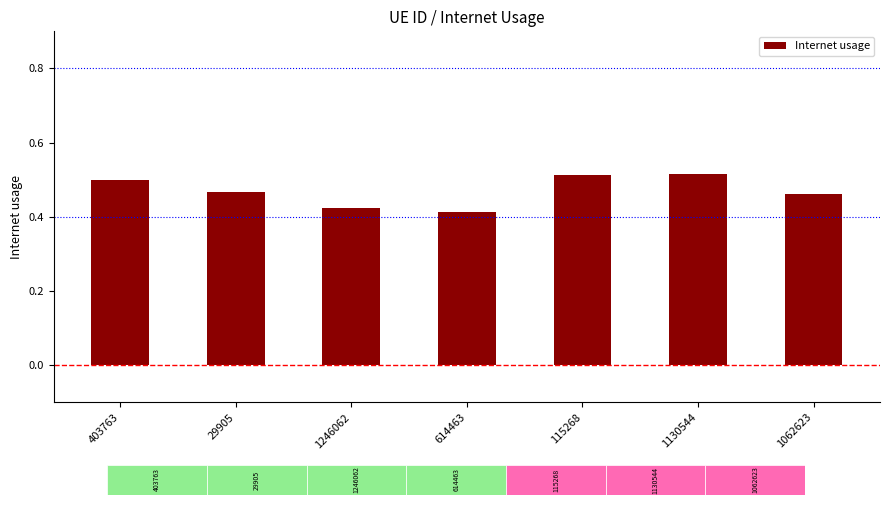

The chart shows a value of 0.5 at 1130544. True or false?

True